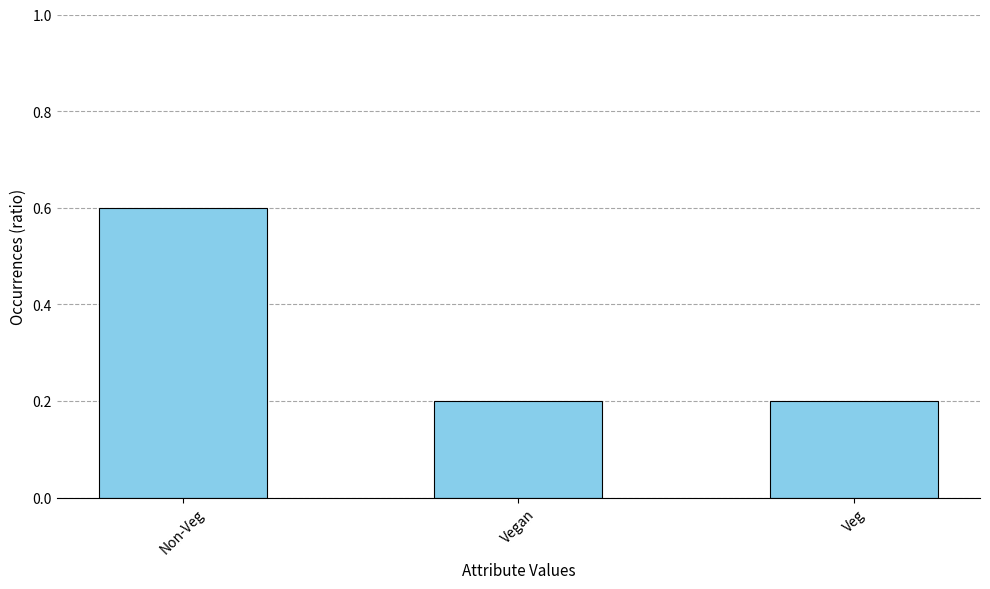

Which has a higher value, Vegan or Non-Veg?

Non-Veg